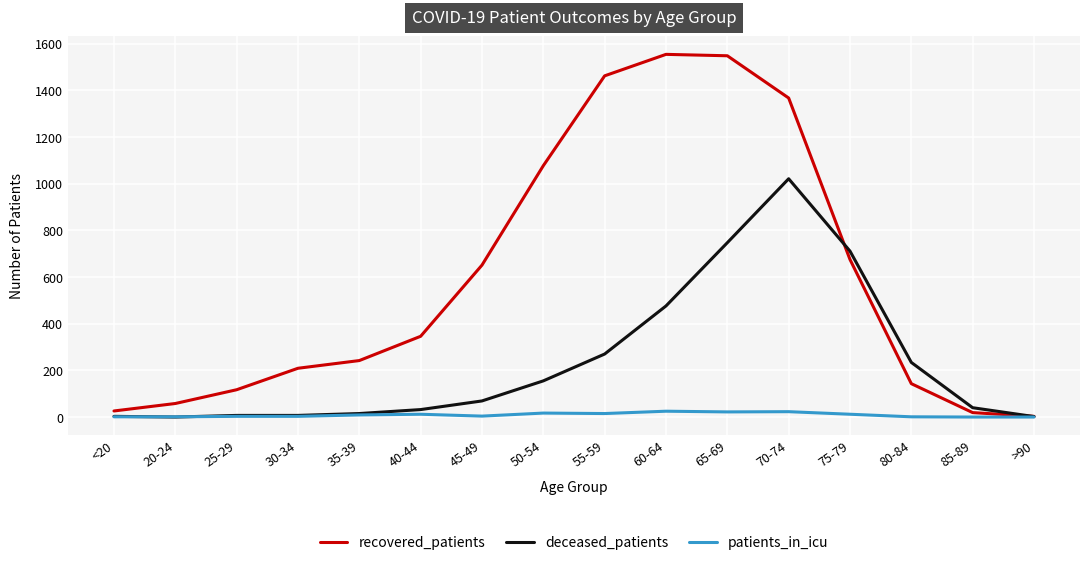

What is the maximum value shown in the chart?

1554